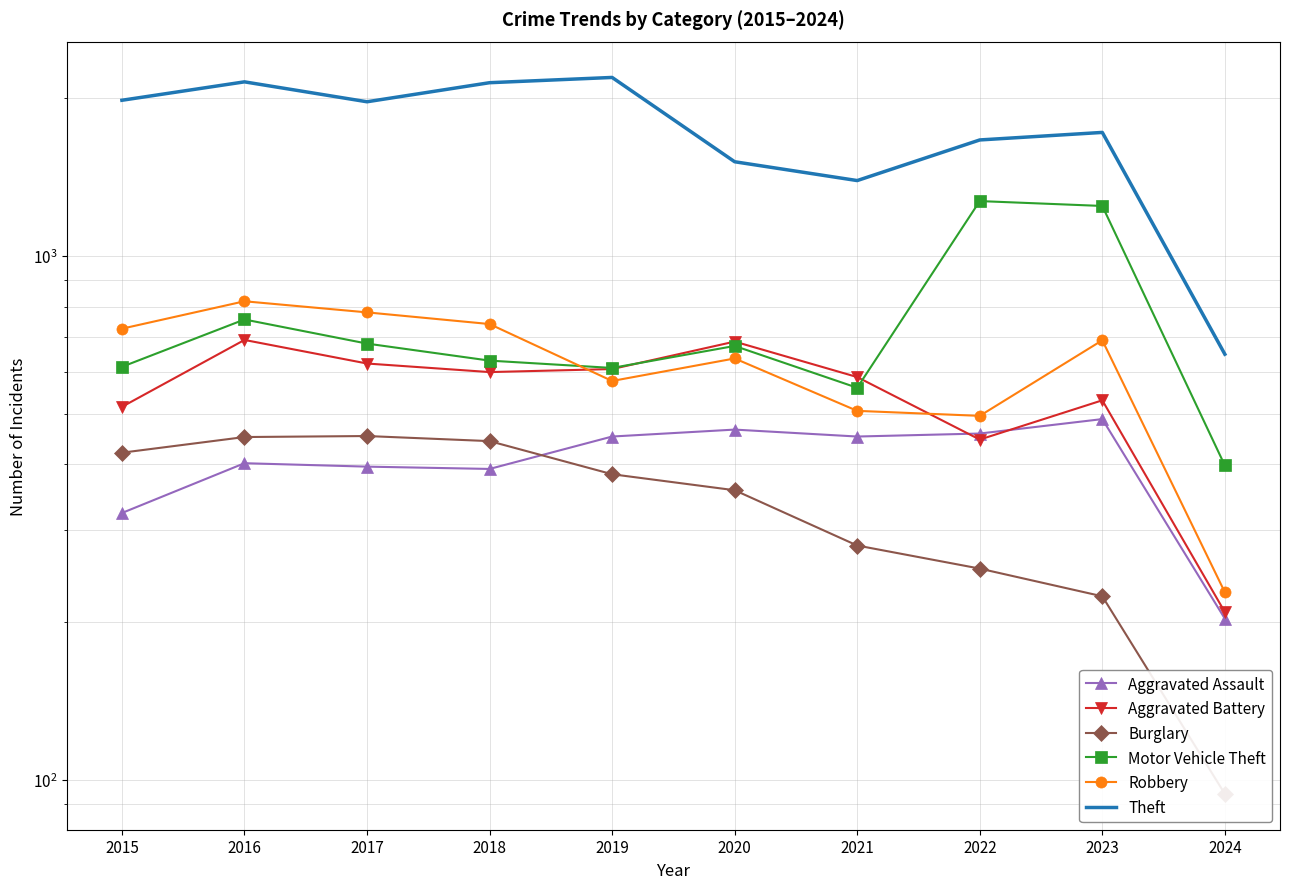

How many data points in Burglary are above 383?

4